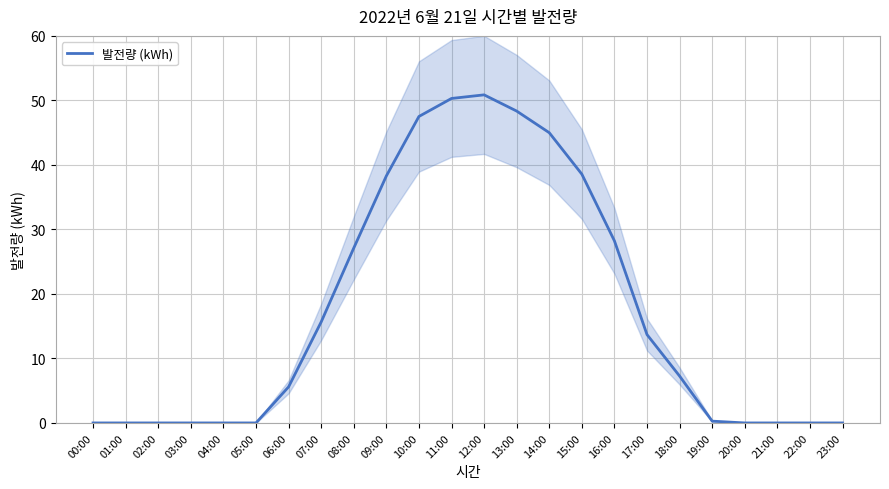

Rank the categories by value from highest to lowest.

12:00, 11:00, 13:00, 10:00, 14:00, 15:00, 09:00, 16:00, 08:00, 07:00, 17:00, 18:00, 06:00, 19:00, 00:00, 01:00, 02:00, 03:00, 04:00, 05:00, 20:00, 21:00, 22:00, 23:00